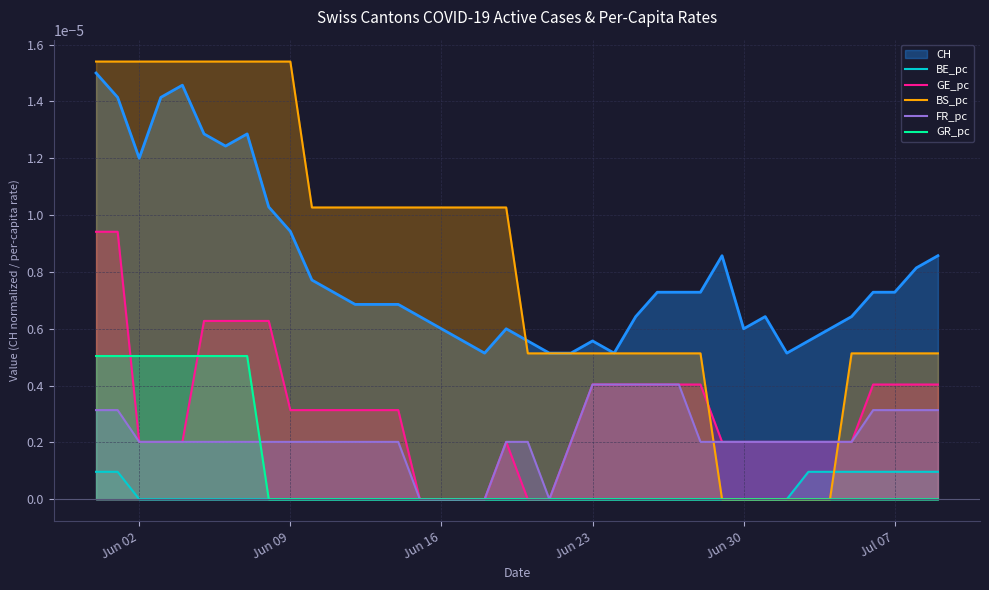

Which series has the widest spread of values?

BS_pc